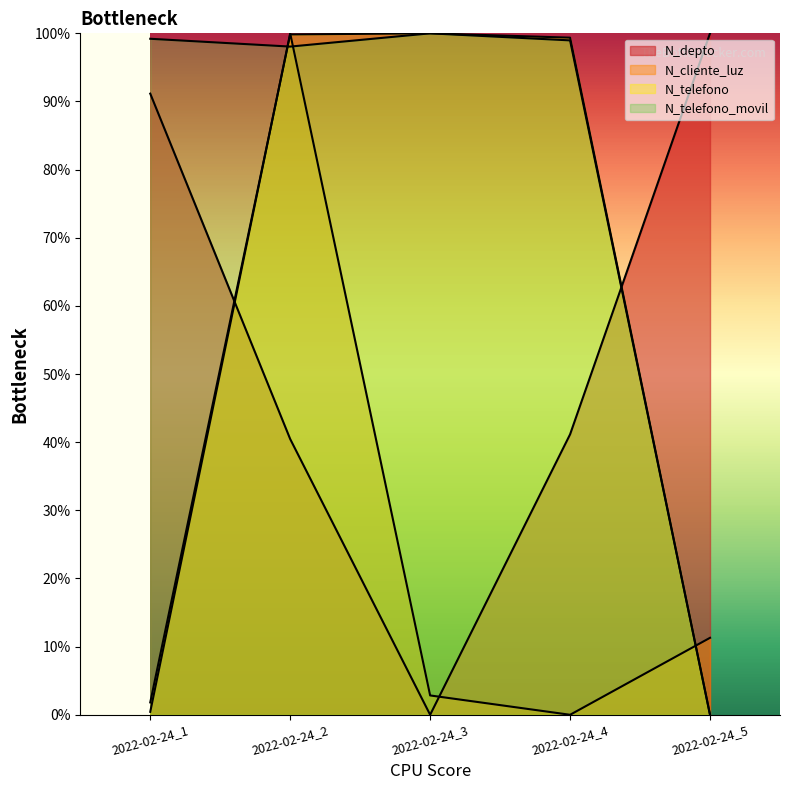

Is it true that N_telefono_movil equals 0.0 at 2022-02-24_5?

True